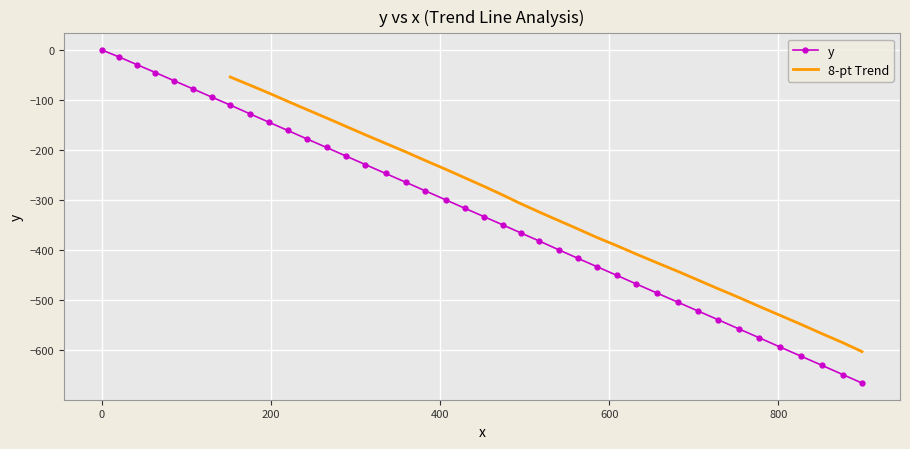

What is the value of the 8-pt Trend point at the 24th from the left?

-323.9